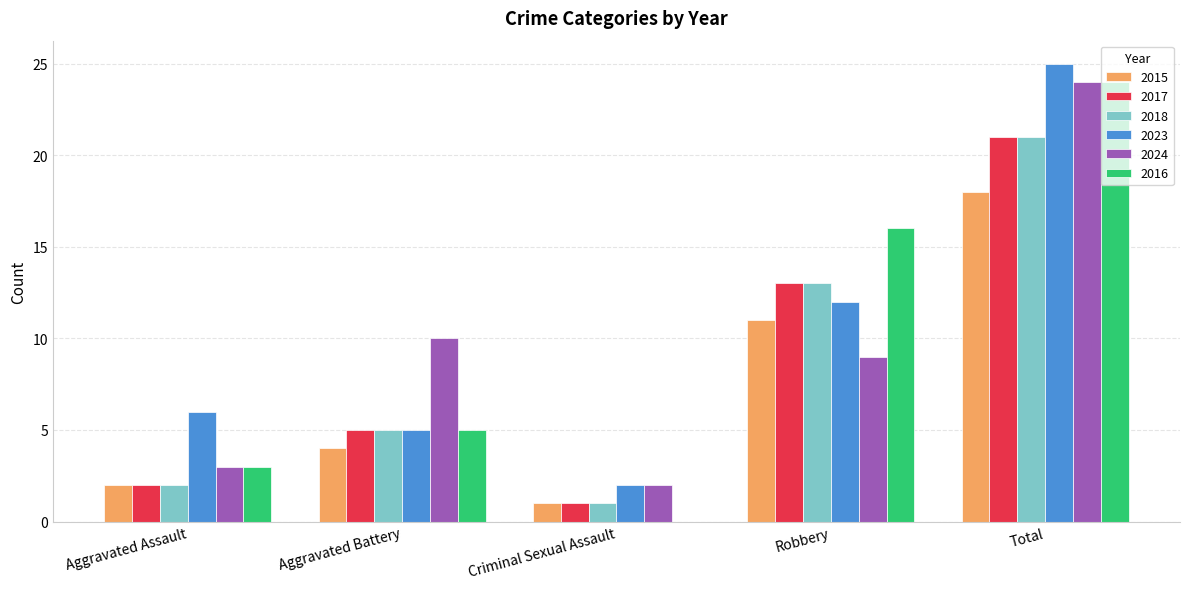

What is the difference between the 2023 values at Robbery and Aggravated Battery?

7